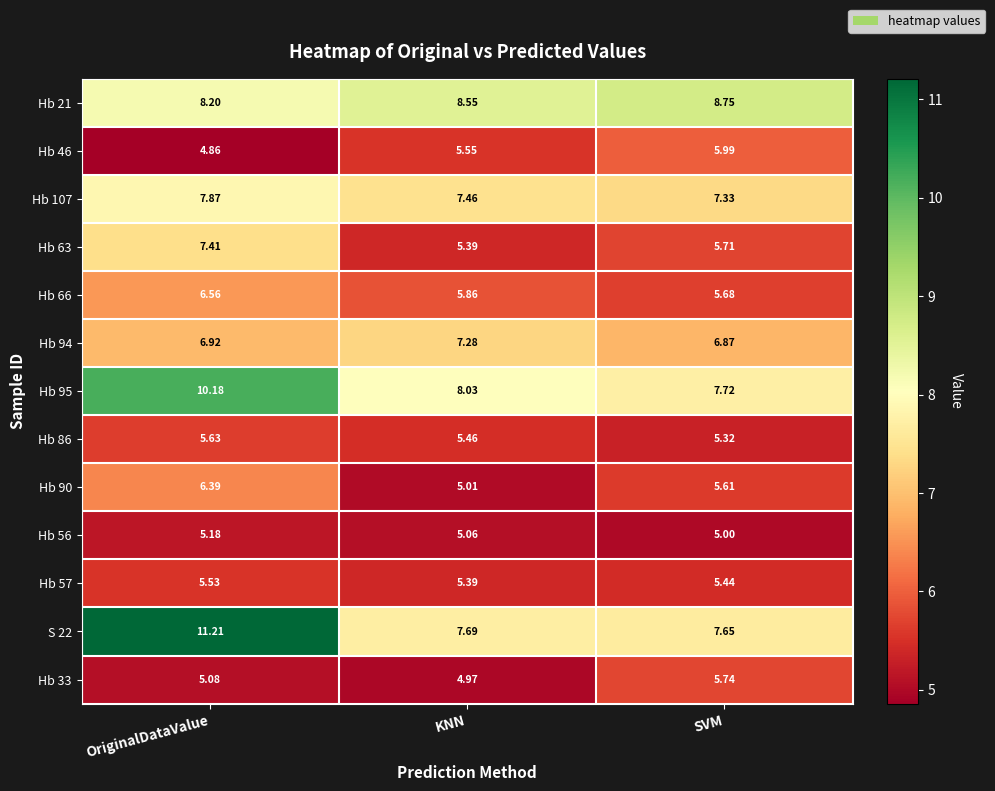

Which label corresponds to the smallest value in the chart?

OriginalDataValue